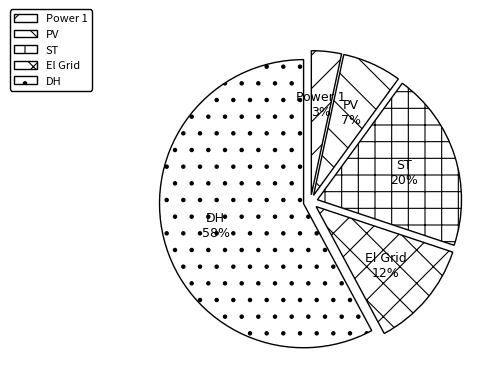

Is the sum of ST and DH greater than half?

Yes